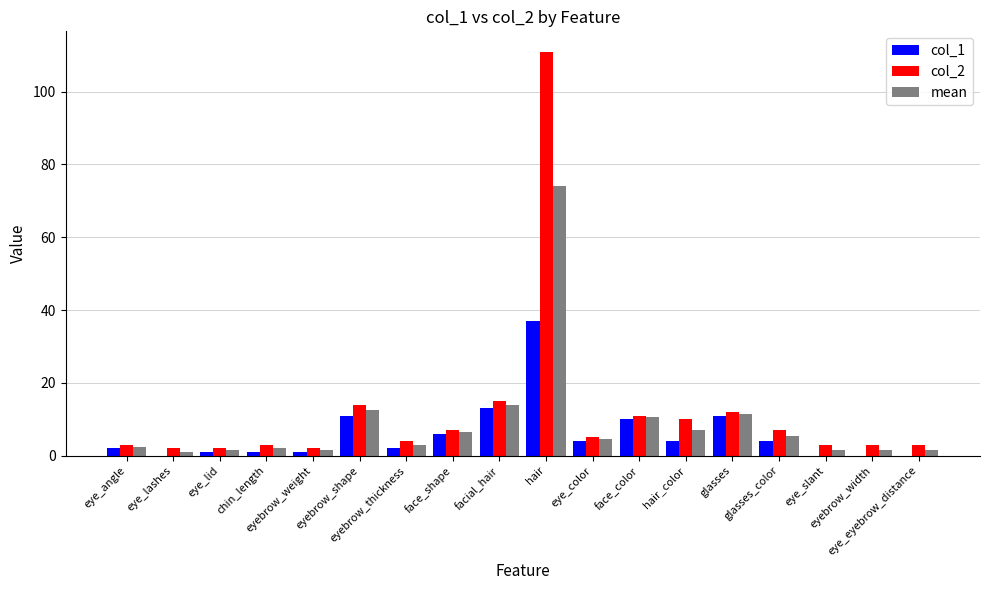

What is the sum of all col_1 values?

107.0